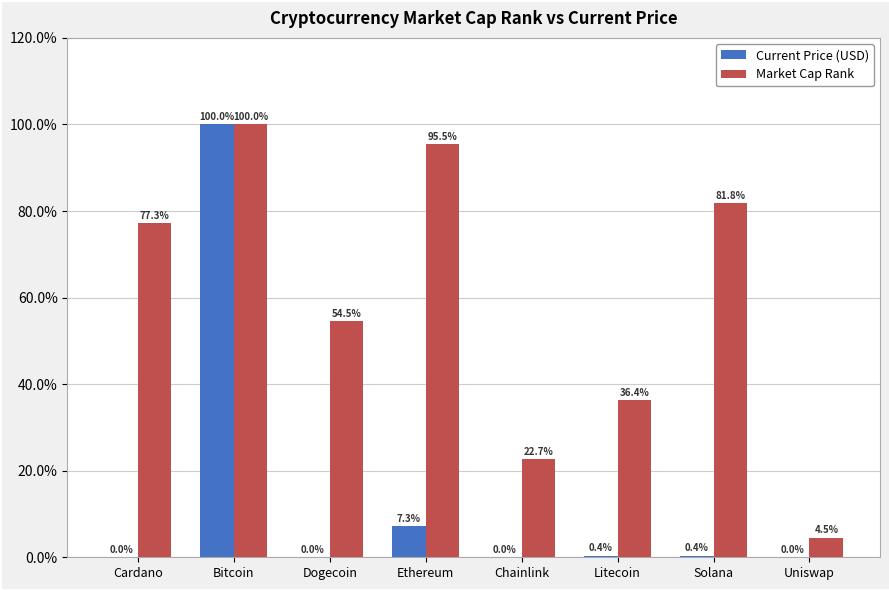

What is the difference between the Current Price (USD) values at Bitcoin and Chainlink?

100.0